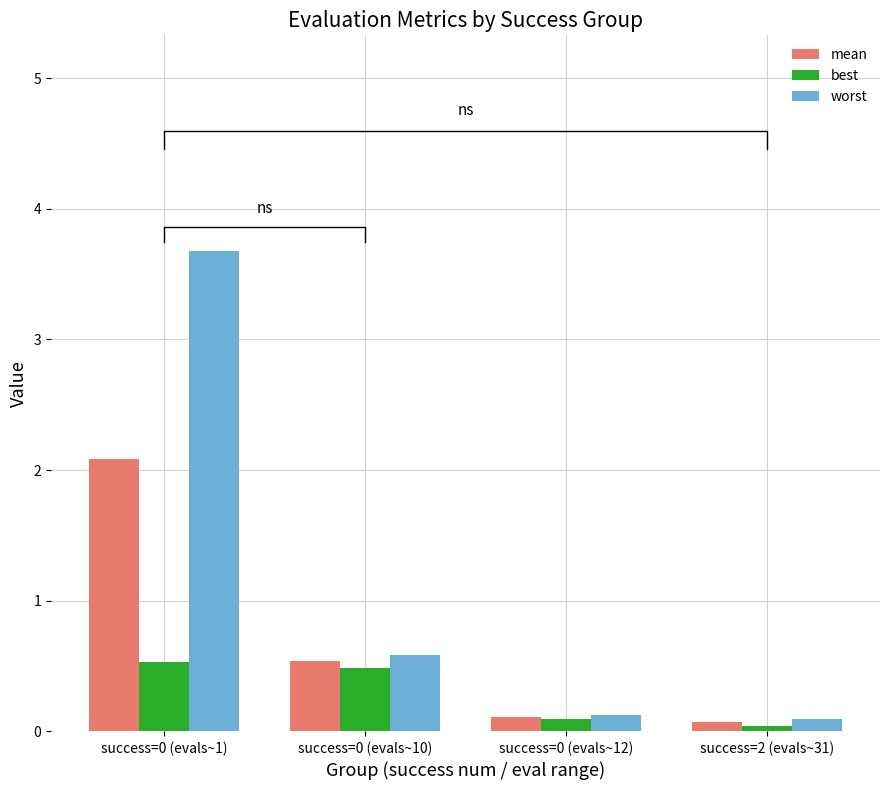

Are the bars grouped side by side (vs. stacked)?

Yes